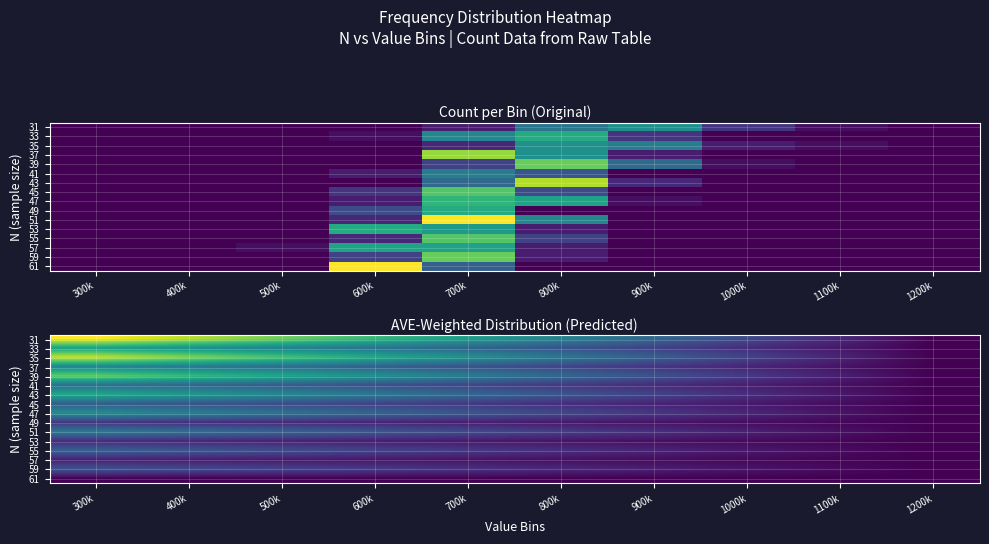

What is the total value across all series at 1000k?

1.5